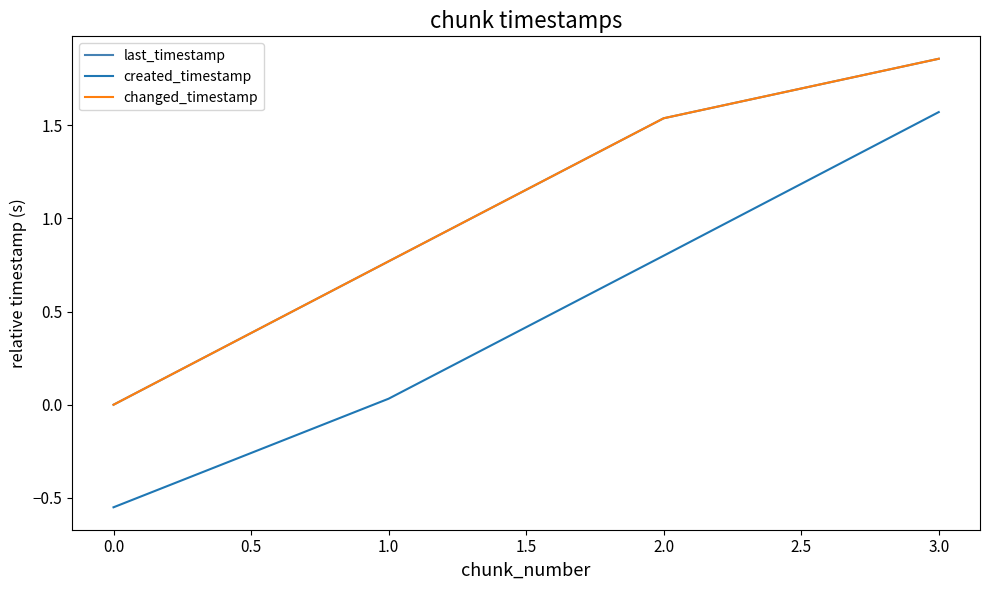

Is this an area chart (filled region under the line)?

No